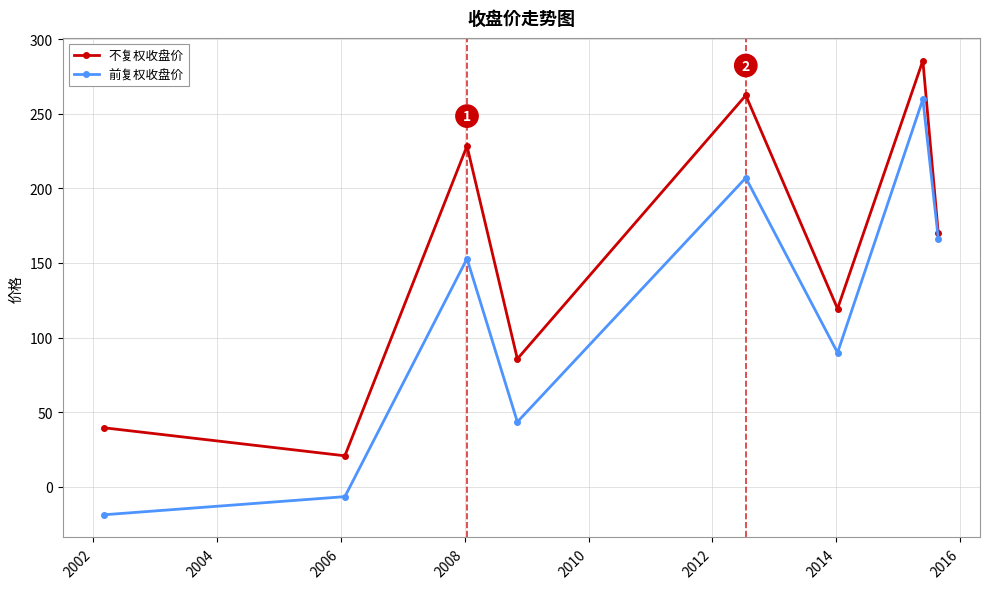

Which series has the largest range (max minus min)?

前复权收盘价